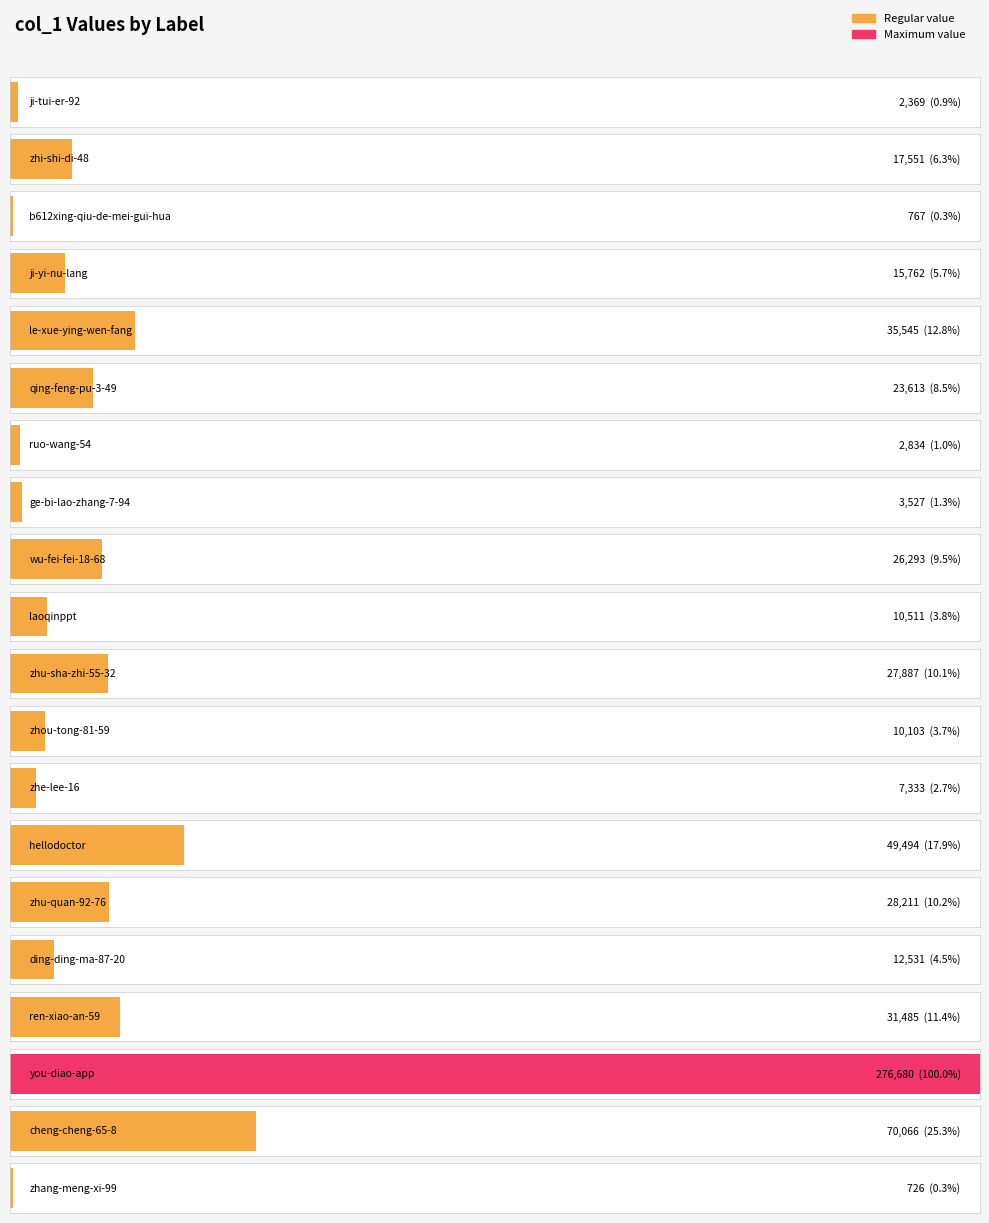

What is the difference between the values at wu-fei-fei-18-68 and zhou-tong-81-59?

16190